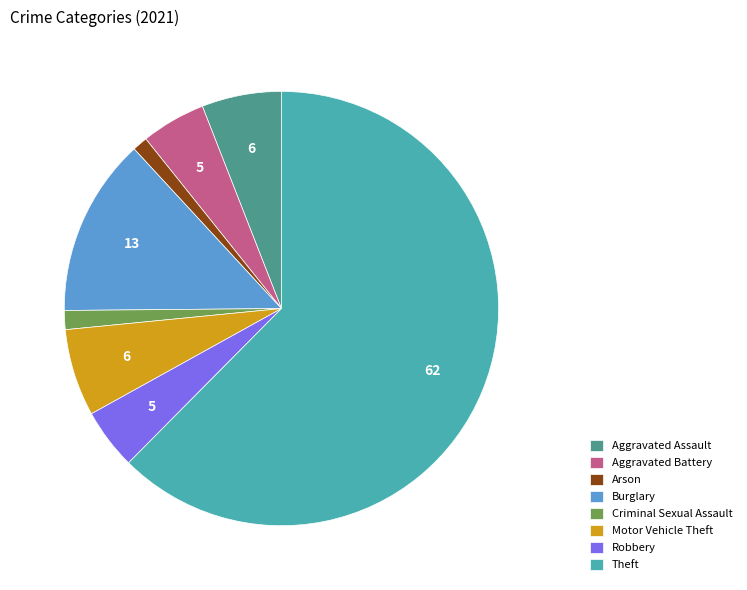

What is the ratio of the value at Motor Vehicle Theft to the value at Robbery?

1.4